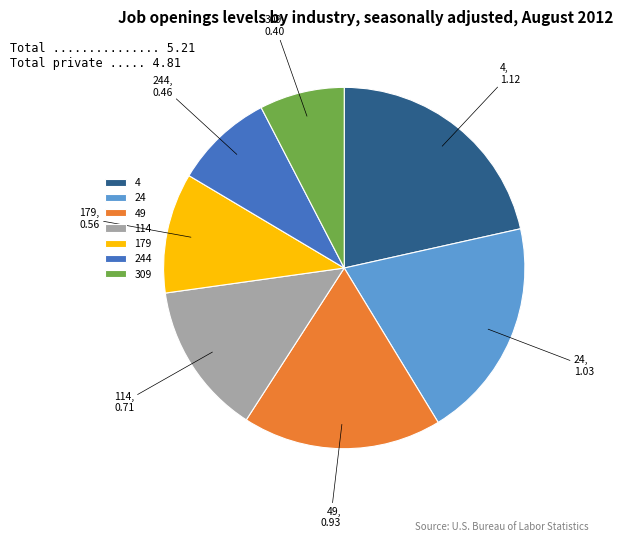

Is the sum of 4 and 49 greater than half?

No